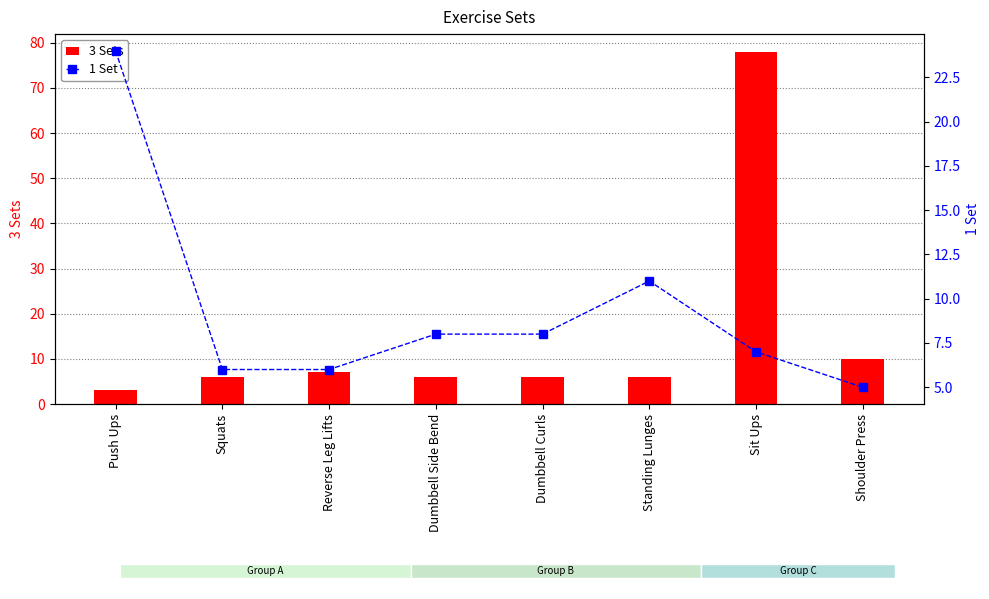

True or false: 3 Sets has a value of 6 at Squats.

True